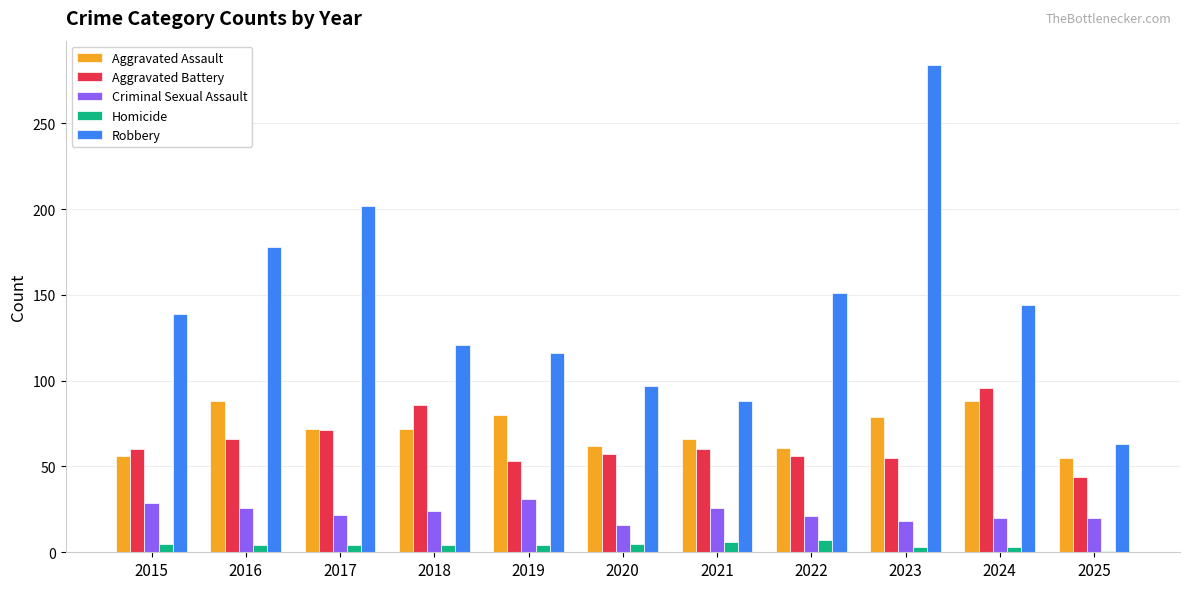

What is the maximum value shown in the chart?

284